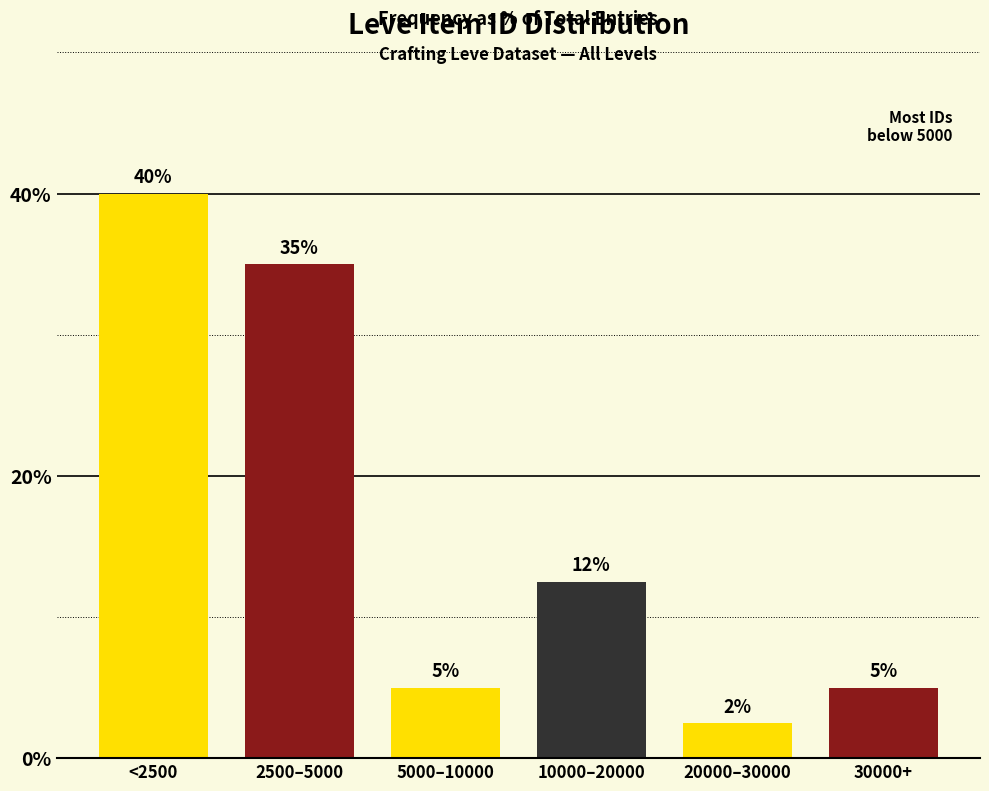

Which category has the lowest value across all series?

20000–30000